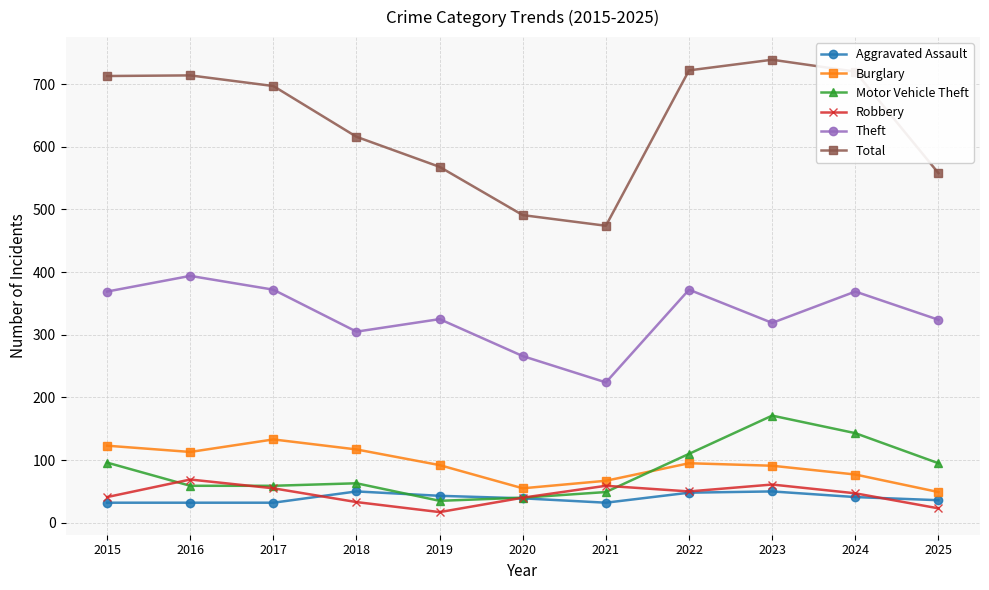

What value does the Burglary series have at 2024?

77